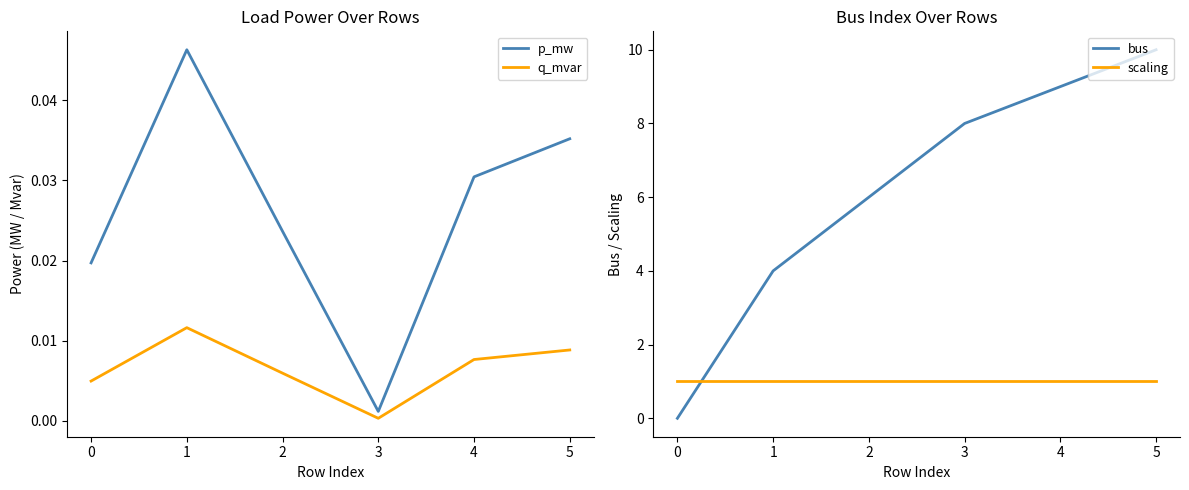

Is it true that scaling equals 1 at 5?

True